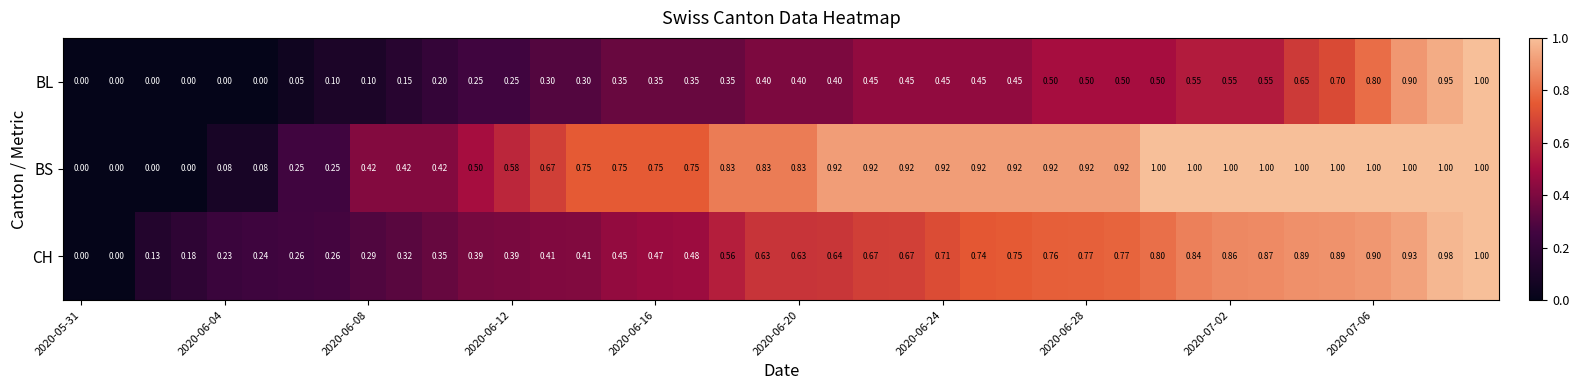

Which series has the largest total across all categories?

BS